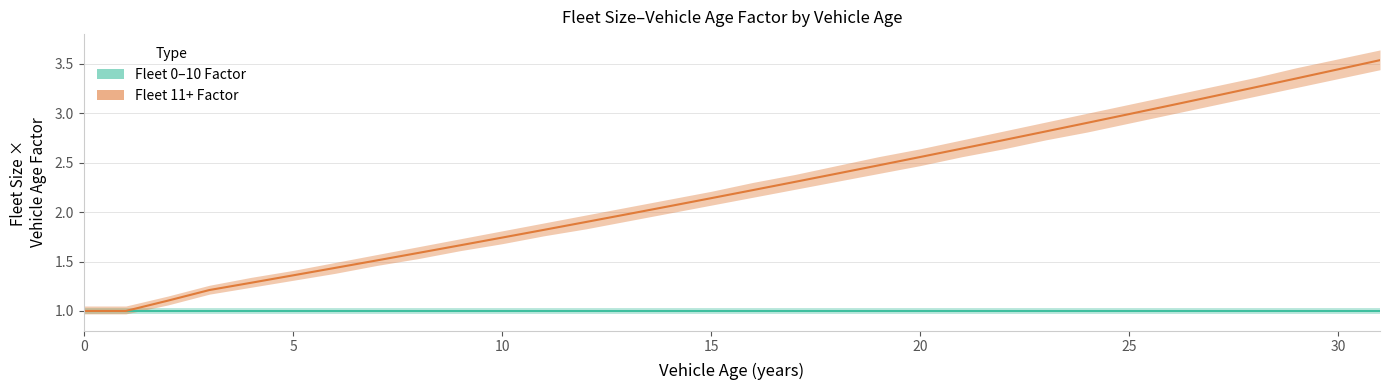

Reading left to right, extract all data points from this chart.

0=1.0	1=1.0	2=1.1	3=1.2	4=1.3	5=1.4	6=1.4	7=1.5	8=1.6	9=1.7	10=1.7	11=1.8	12=1.9	13=2.0	14=2.1	15=2.1	16=2.2	17=2.3	18=2.4	19=2.5	20=2.6	21=2.6	22=2.7	23=2.8	24=2.9	25=3.0	26=3.1	27=3.2	28=3.3	29=3.4	30=3.4	31=3.5